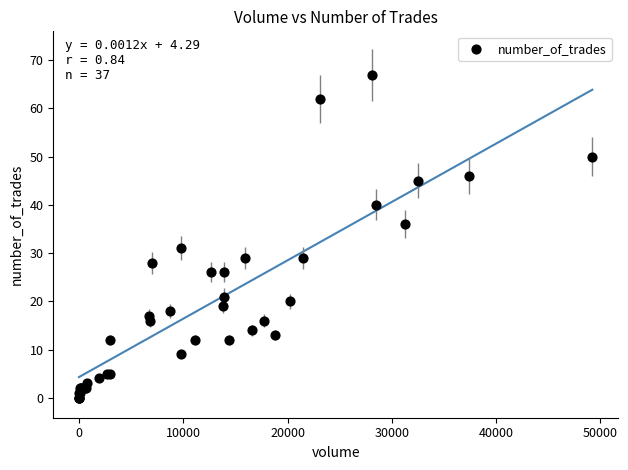

What Y value in the scatter plot is closest to 33?

31